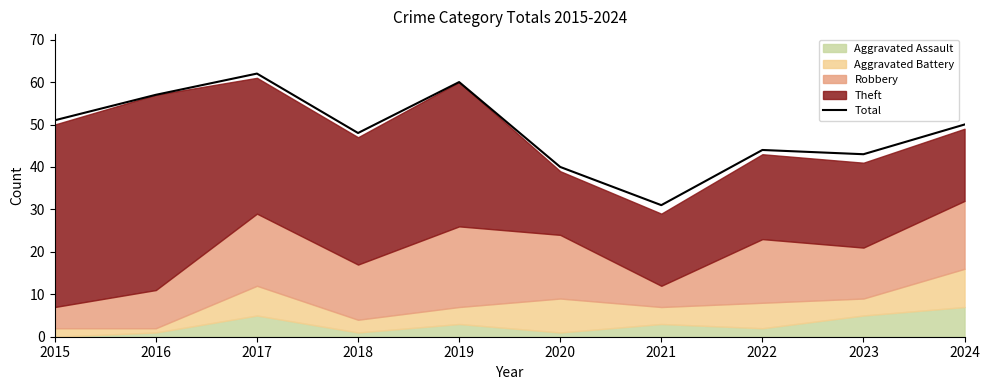

How many lines are shown in the chart?

1